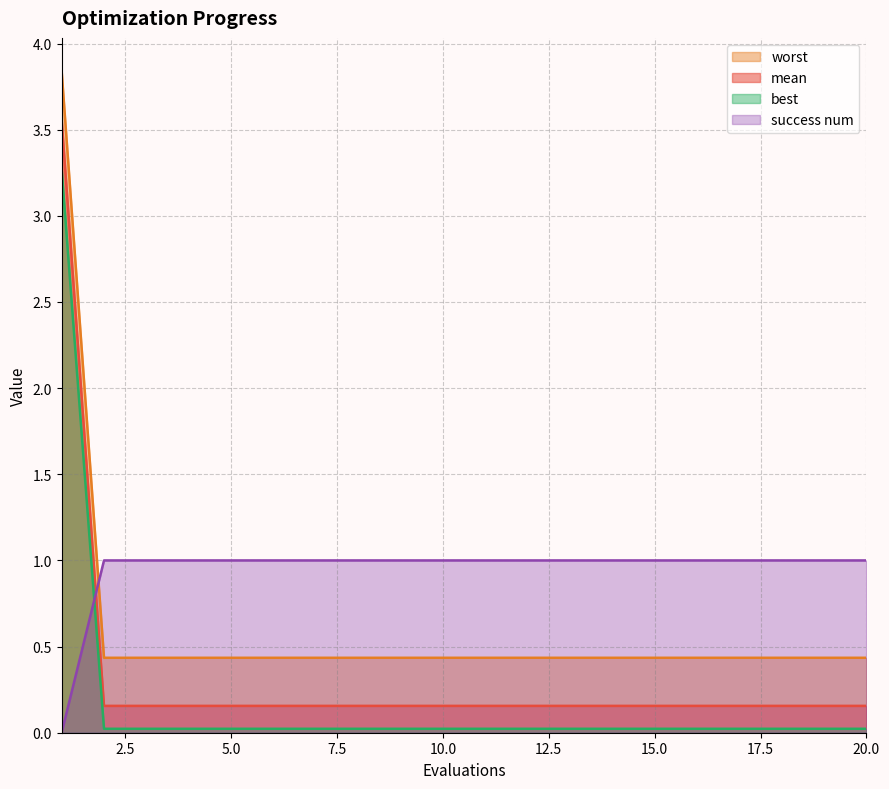

Does the chart have visible grid lines?

Yes